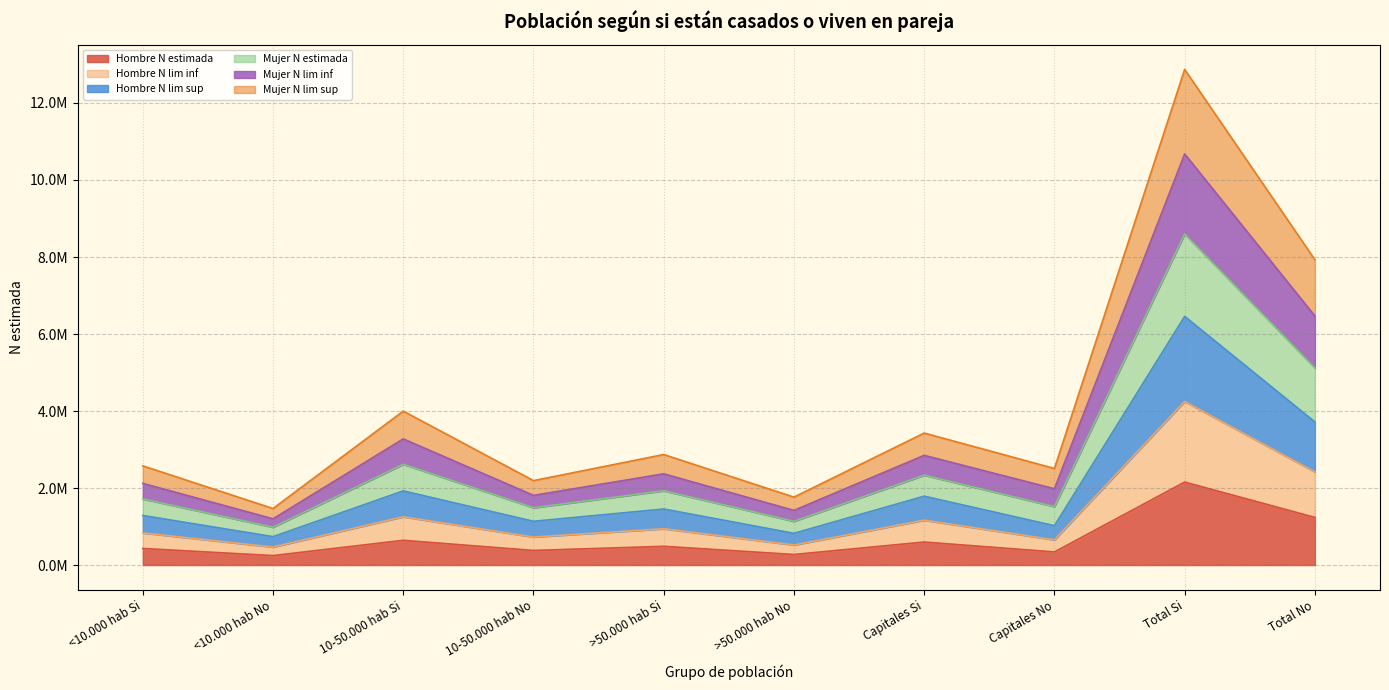

What is the average value of the Hombre N estimada series?

678245